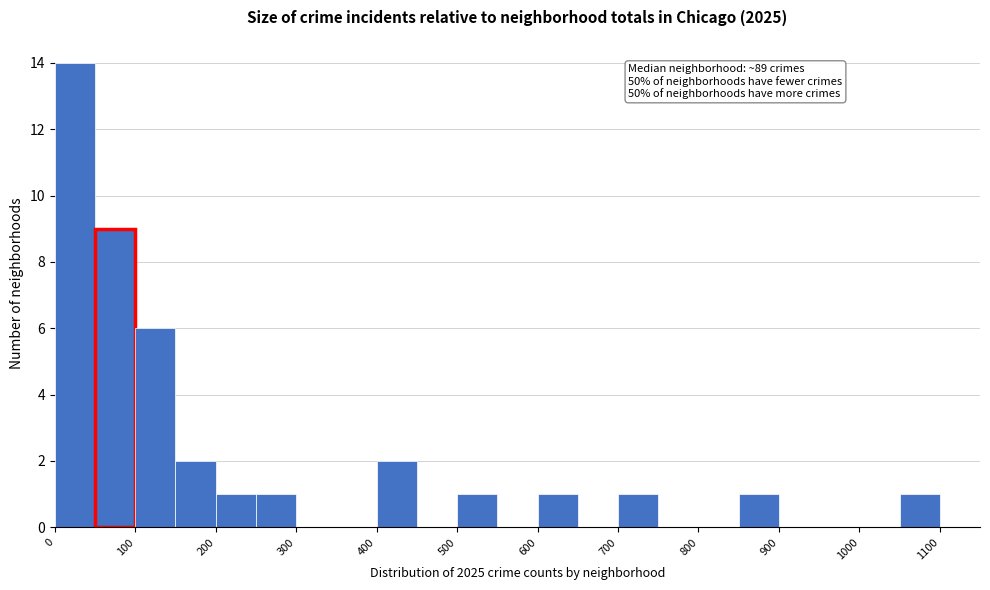

Over which range of the x-axis is the bar tallest?

0 to 50